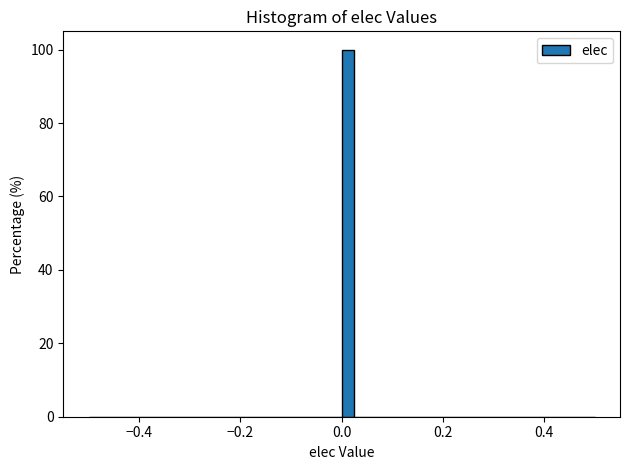

Around what value on the x-axis is the tallest bar? Give the approximate position of its centre, as read against the axis.

0.02